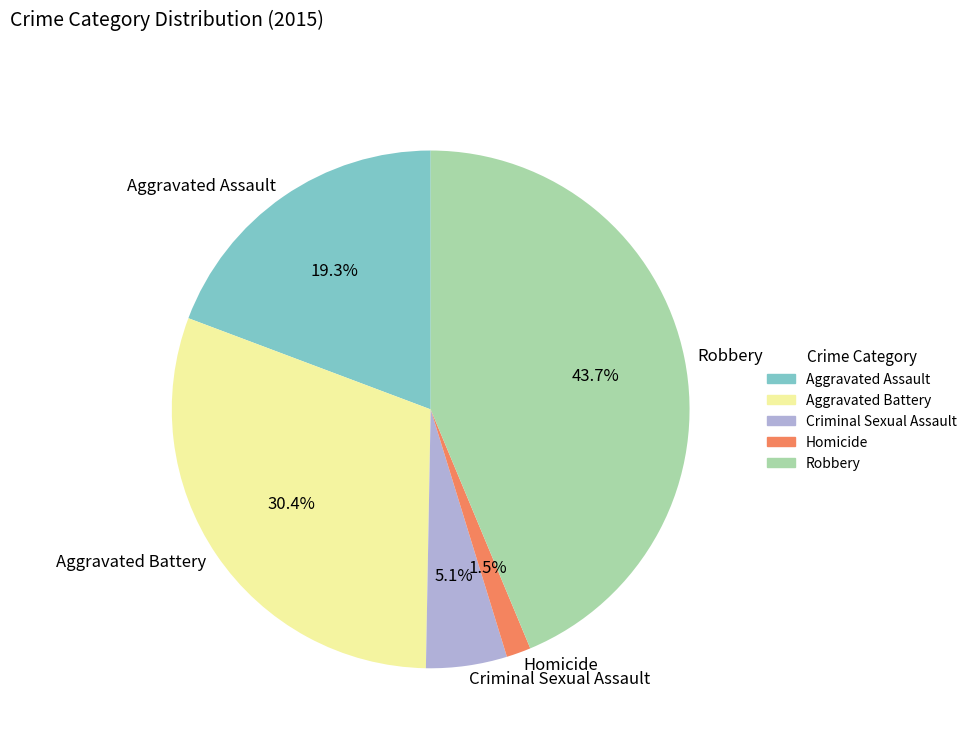

To the nearest percent, what is the average slice percentage?

20%